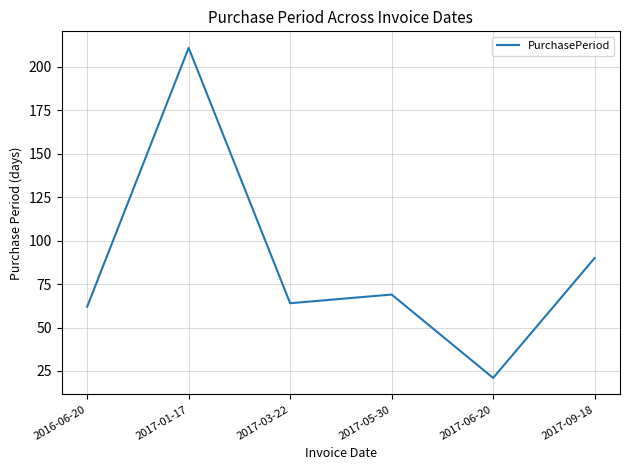

How many lines are shown in the chart?

1